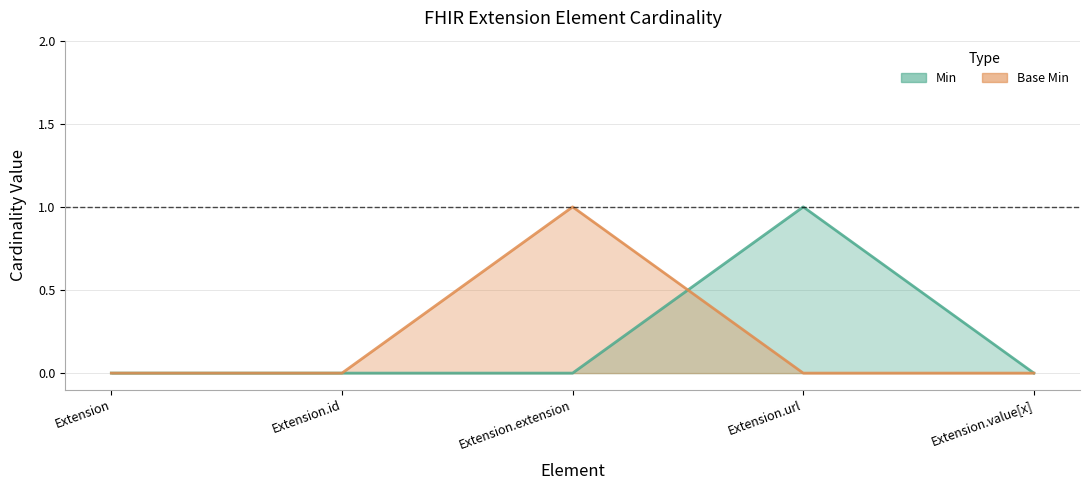

At which category does the chart reach its peak across all series?

Extension.url